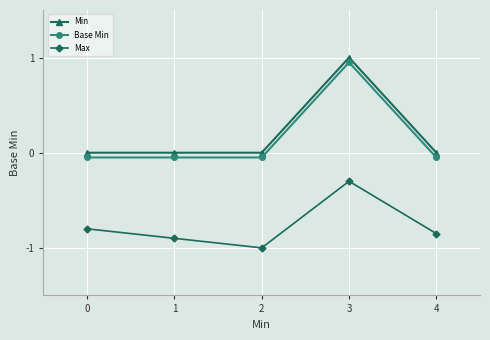

Is the value of Base Min at 2 greater than the value of Min at 3?

No